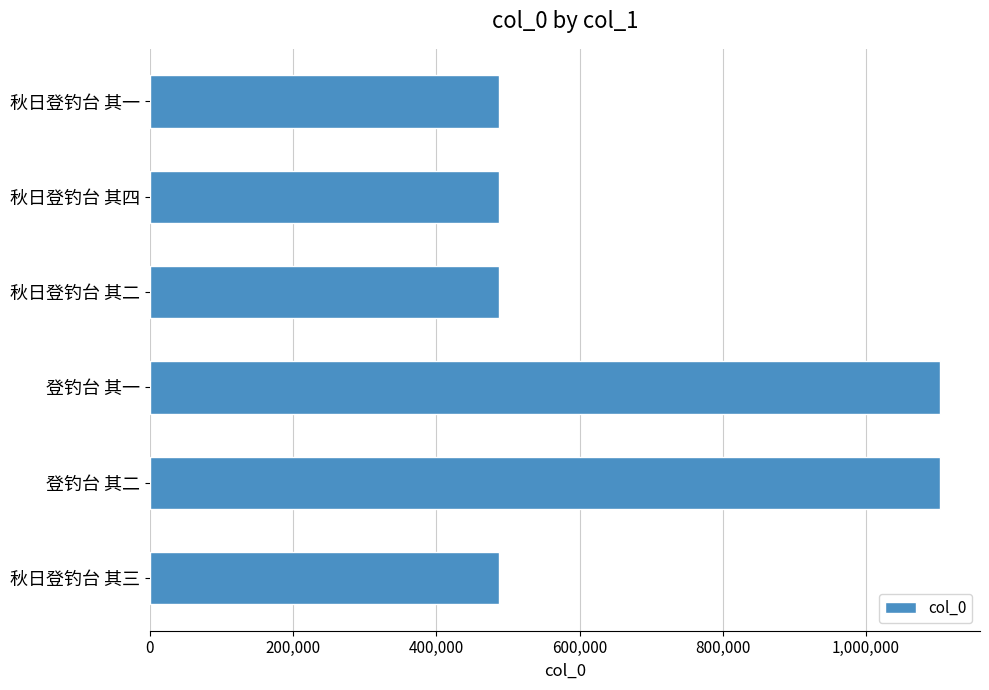

What is the difference between the values at 登钓台 其二 and 秋日登钓台 其三?

615886